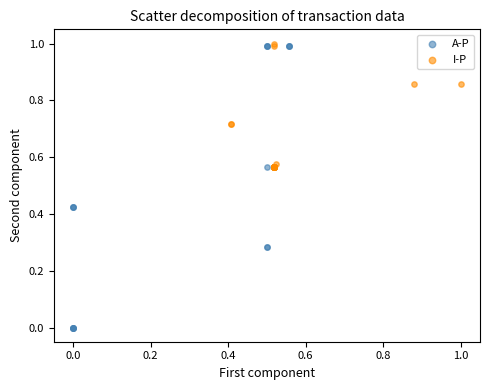

Which series has the largest Y range (max minus min)?

A-P